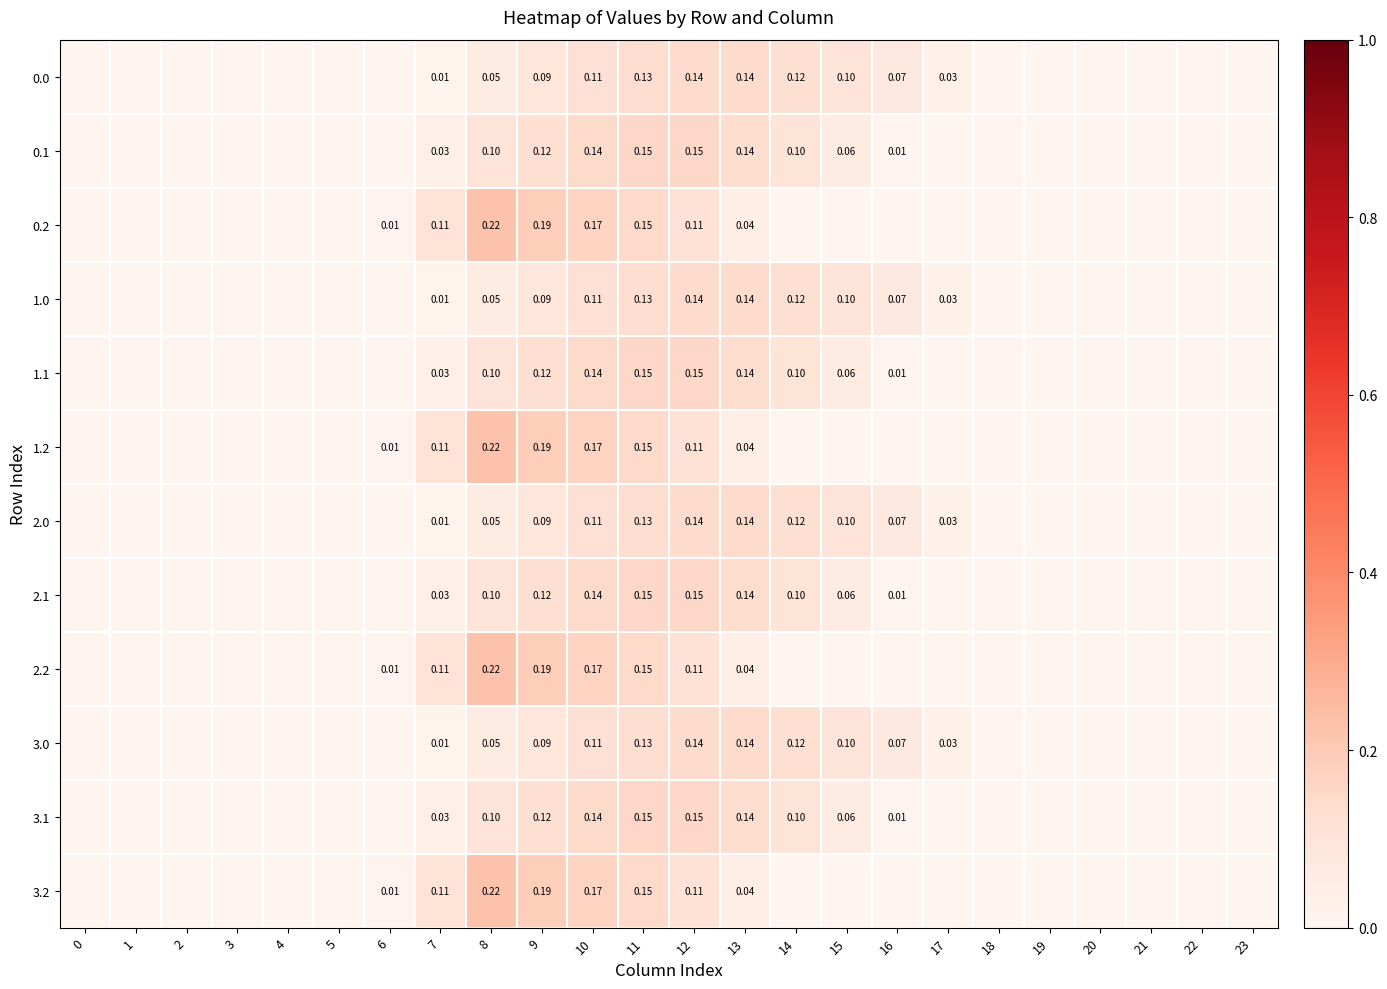

At how many categories does at least one series exceed 0?

12